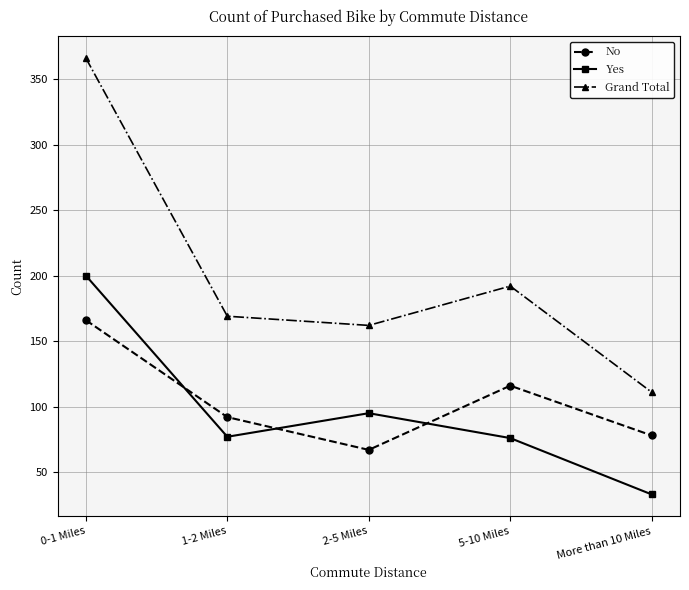

Where does the No series first go above 92?

0-1 Miles